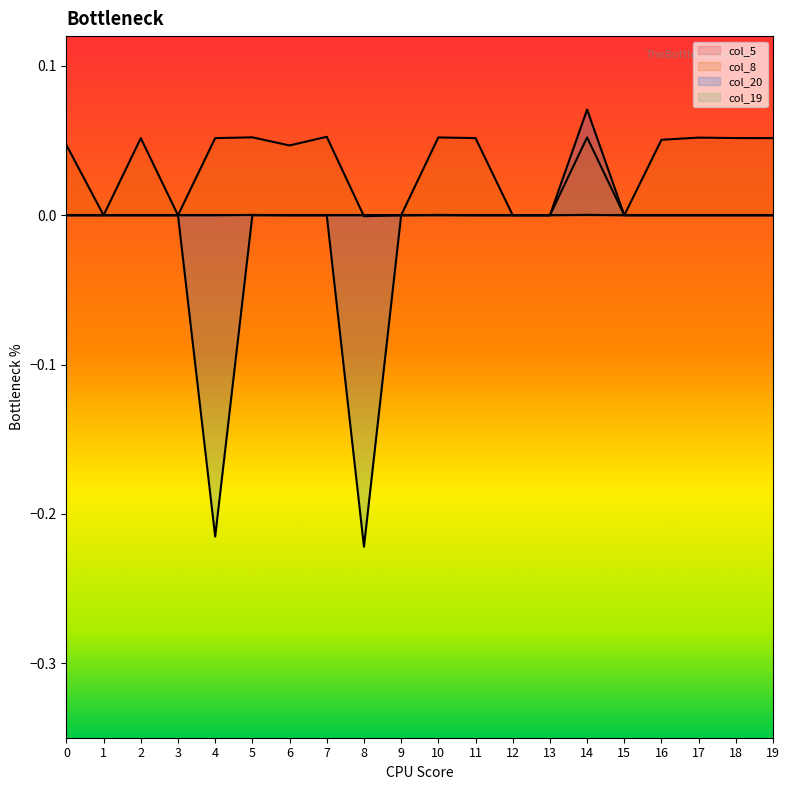

True or false: col_8 has more than 2 points higher than both neighbors.

True